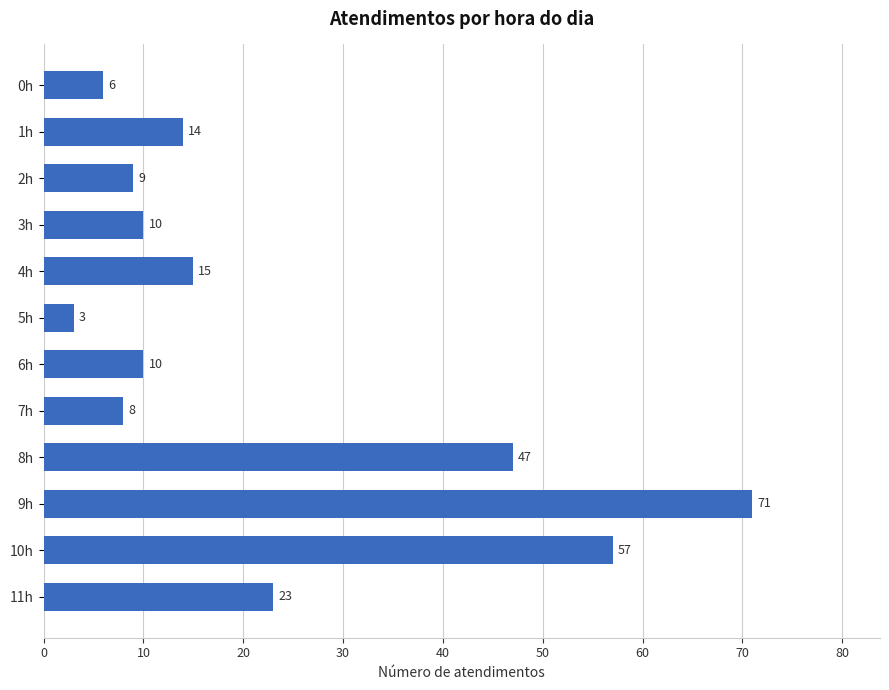

What is the difference between the values at 5h and 4h?

12